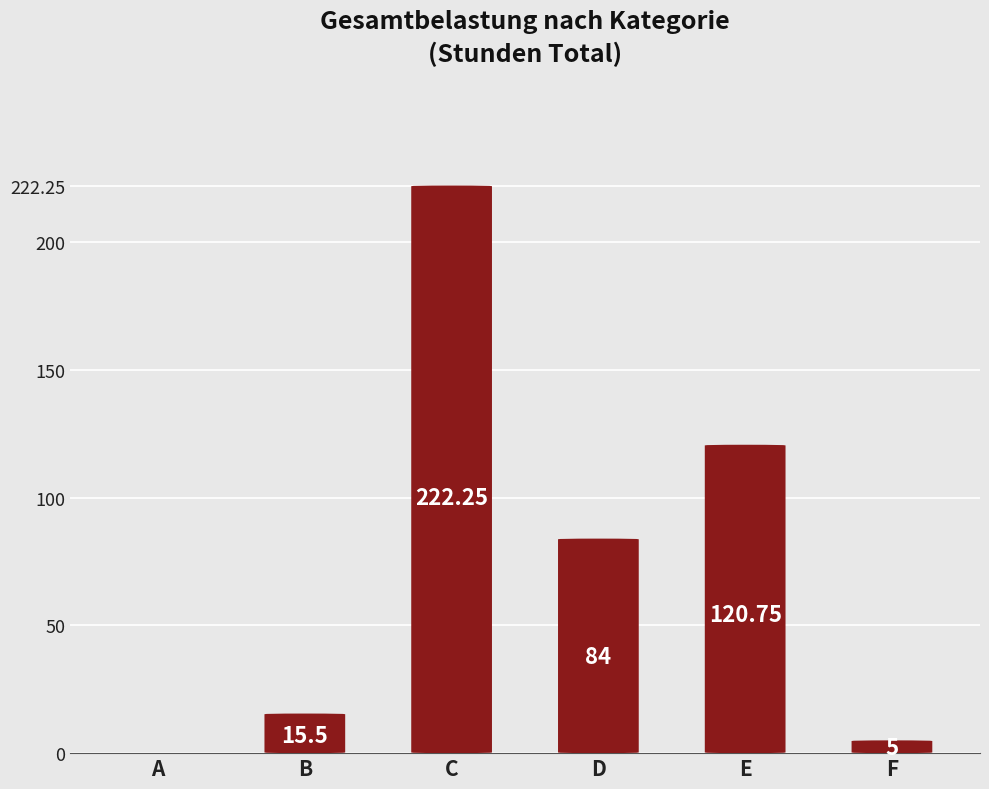

Rank the categories by value from lowest to highest.

A, F, B, D, E, C